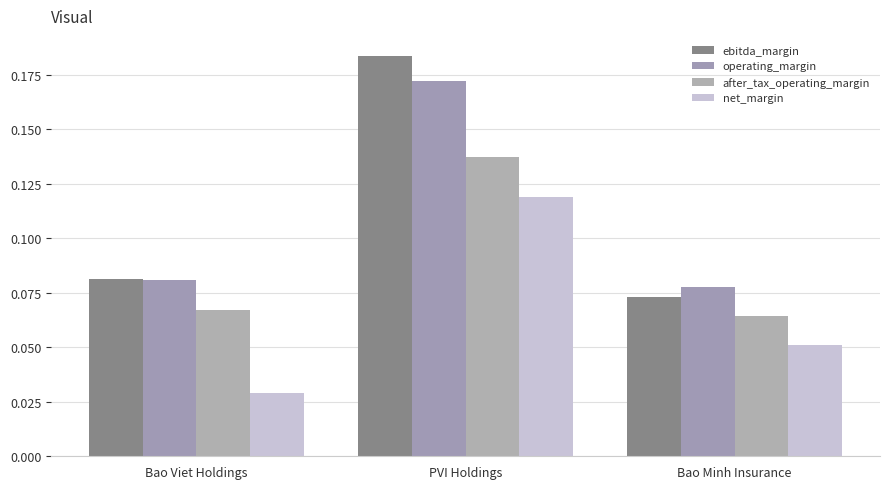

At Bao Viet Holdings, list the series in order from smallest to largest.

net_margin, after_tax_operating_margin, operating_margin, ebitda_margin